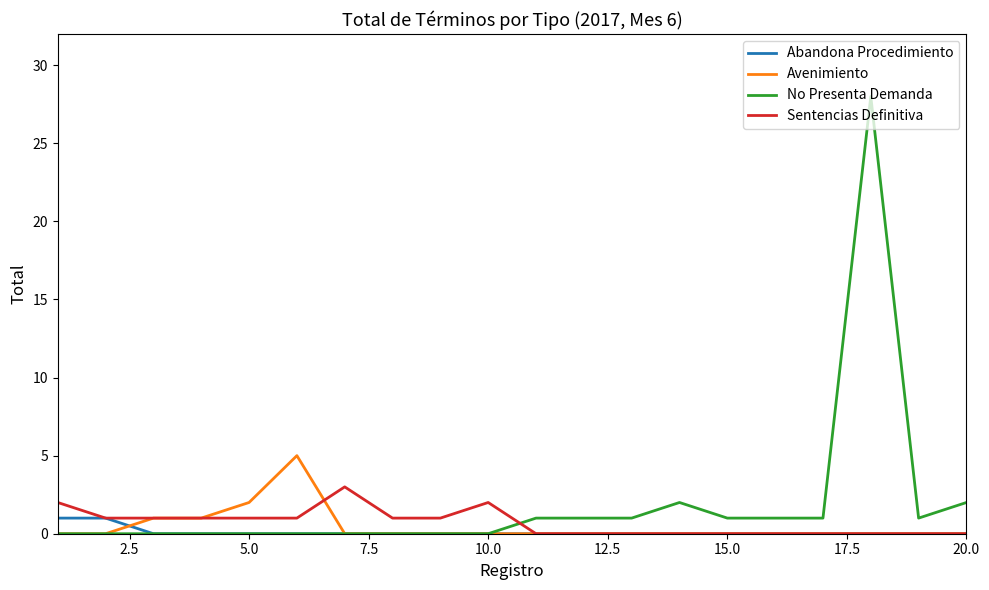

What is the greatest value displayed?

28